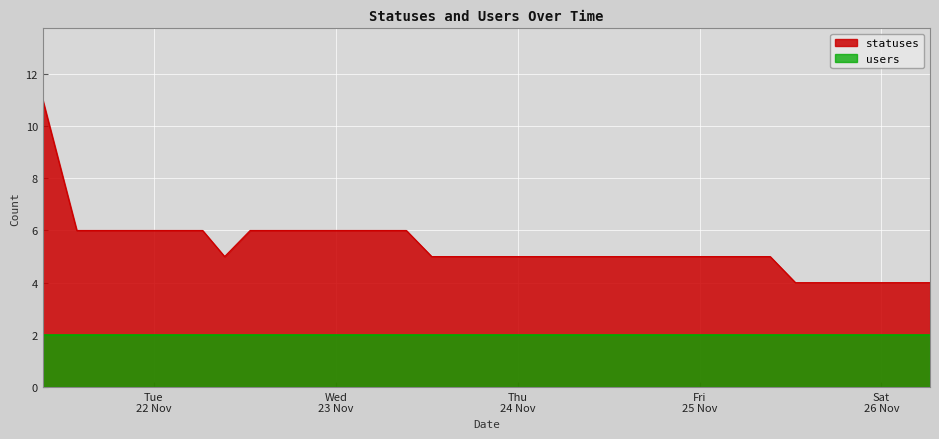

Which label corresponds to the largest value in the chart?

2022-11-21 09:22